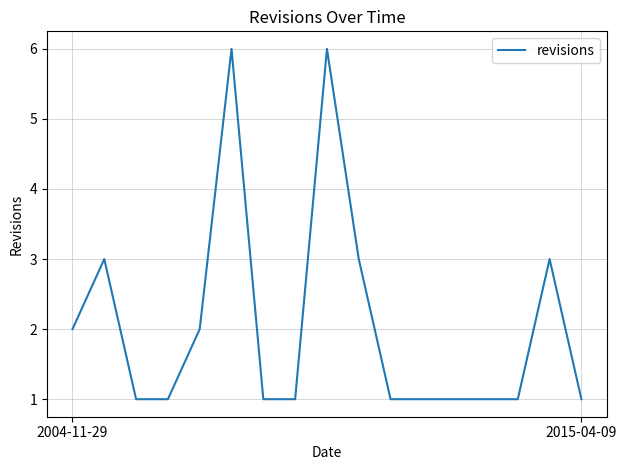

Reading right to left, list all the values displayed in this chart.

1	3	1	1	1	1	1	3	6	1	1	6	2	1	1	3	2